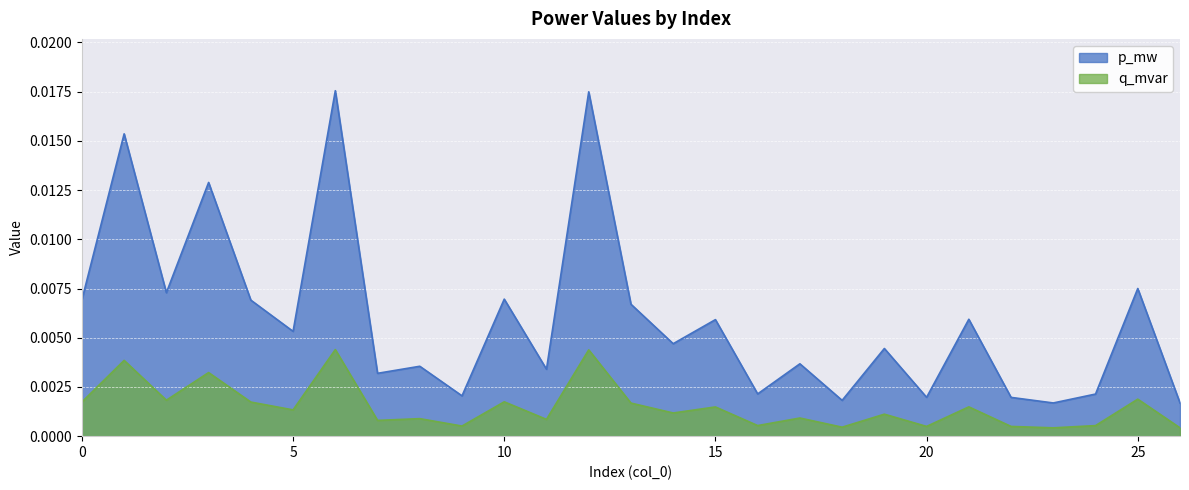

At how many categories does at least one series exceed 0?

27